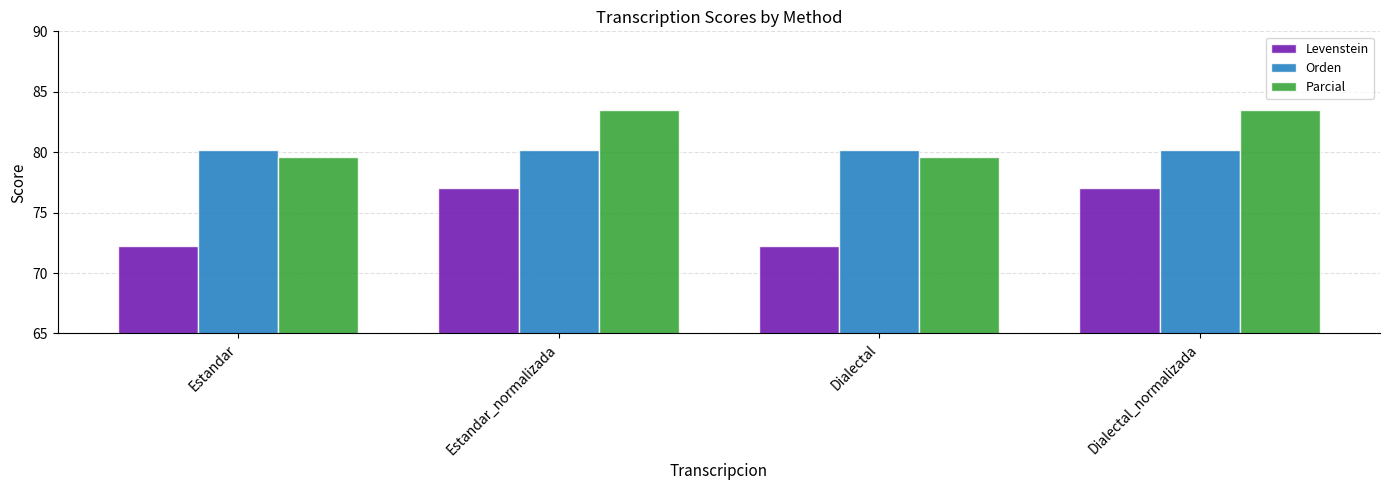

Reading right to left, transcribe all the data shown in this chart.

Levenstein: Dialectal_normalizada=77.0	Dialectal=72.2	Estandar_normalizada=77.0	Estandar=72.2
Orden: Dialectal_normalizada=80.1	Dialectal=80.1	Estandar_normalizada=80.1	Estandar=80.1
Parcial: Dialectal_normalizada=83.5	Dialectal=79.6	Estandar_normalizada=83.5	Estandar=79.6